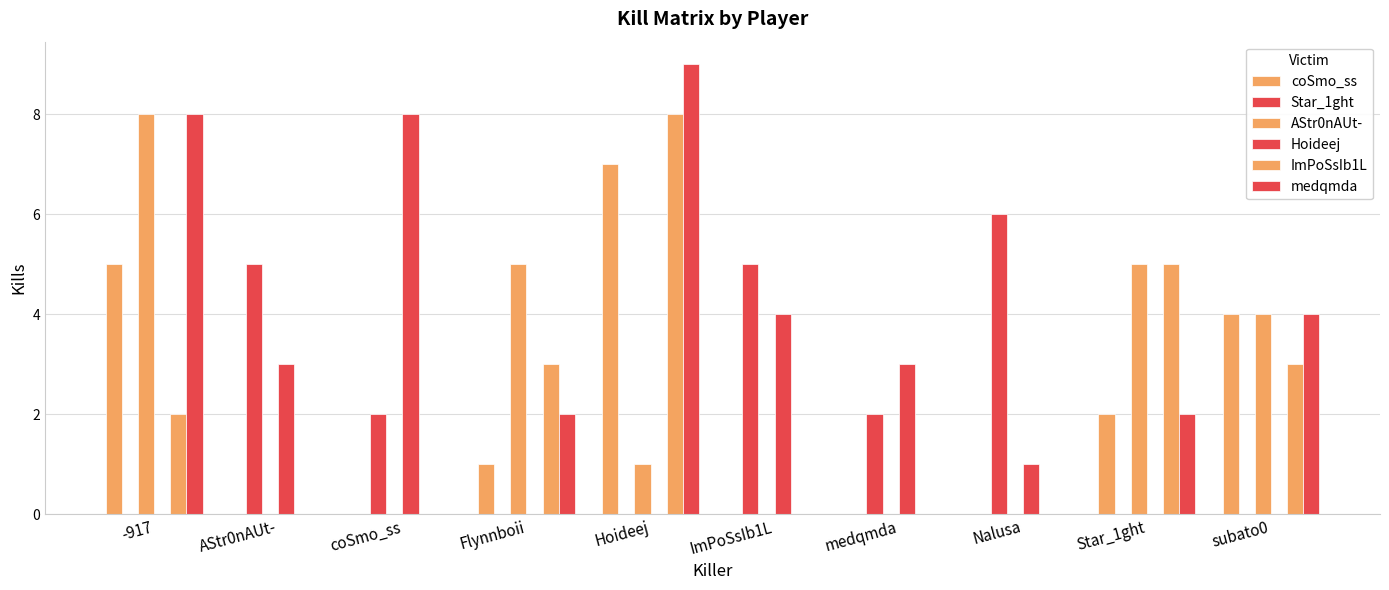

Rank the categories by medqmda value from lowest to highest.

AStr0nAUt-, coSmo_ss, ImPoSsIb1L, medqmda, Nalusa, Flynnboii, Star_1ght, subato0, -917, Hoideej